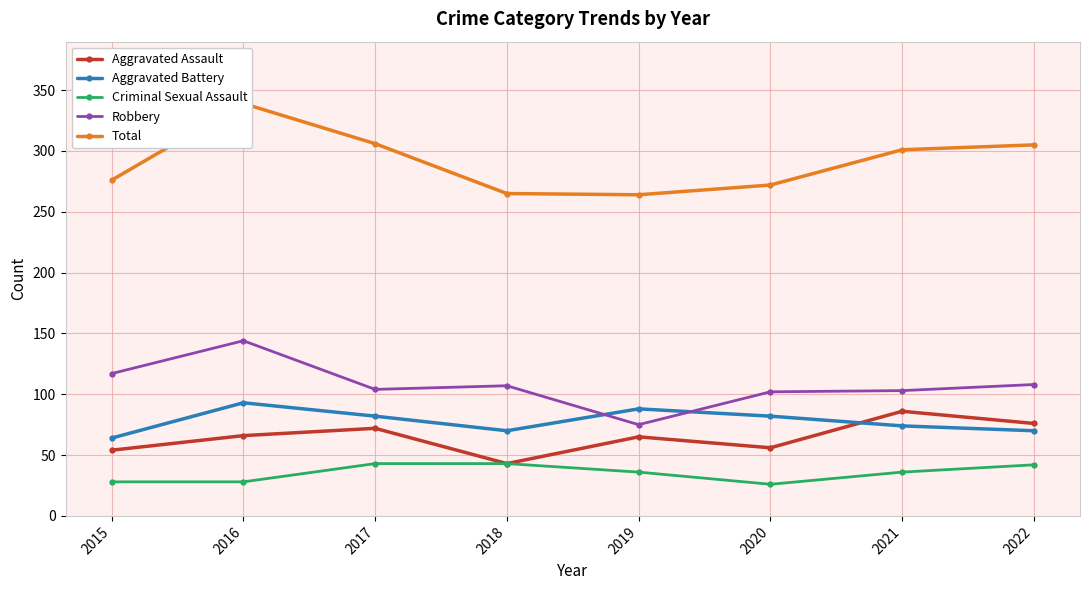

How many values in the Robbery series are below 107?

4